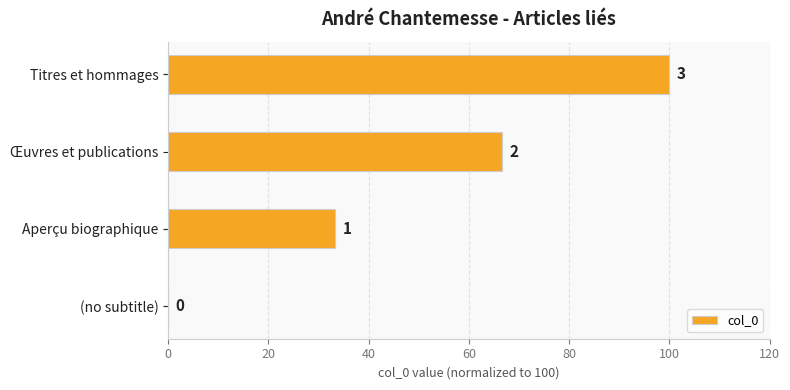

What is the difference between the maximum and second lowest values?

66.7